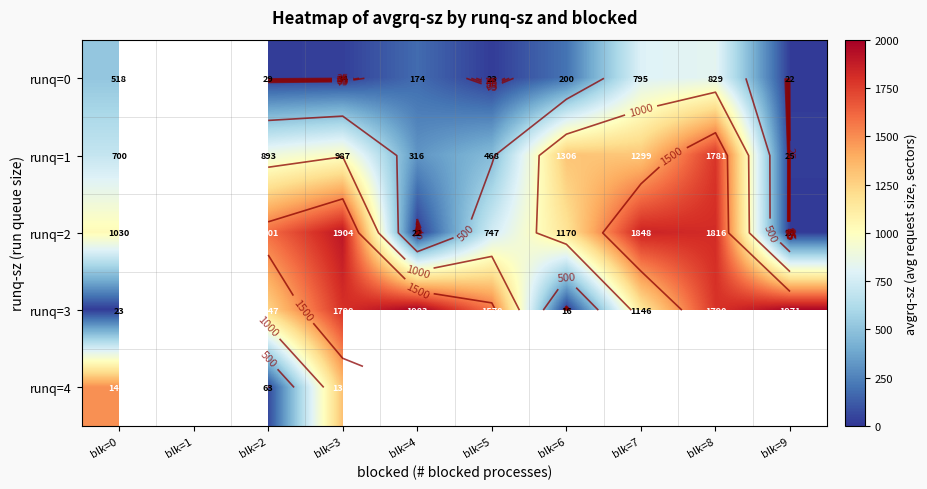

At which category is the sum across all series the highest?

blk=8